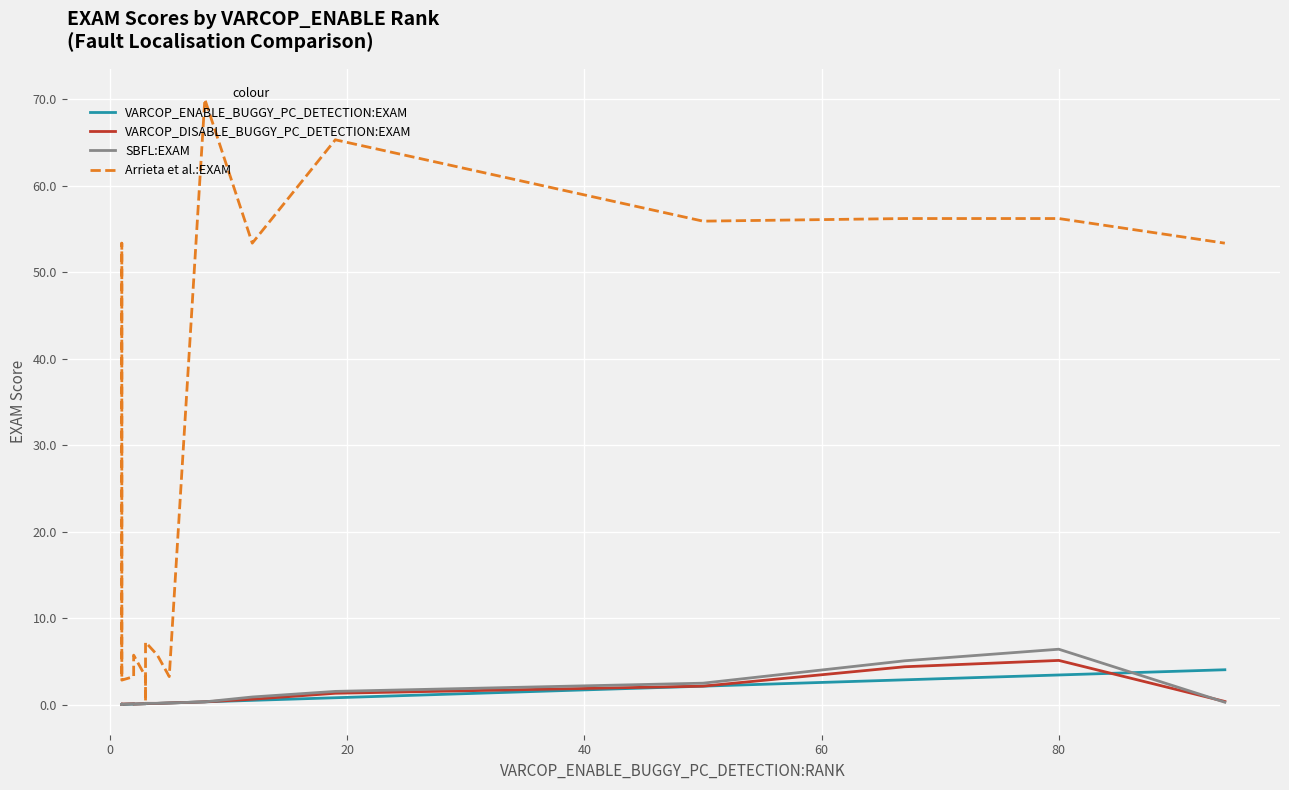

Is the value of VARCOP_DISABLE_BUGGY_PC_DETECTION:EXAM at 0 greater than the value of Arrieta et al.:EXAM at 11?

No